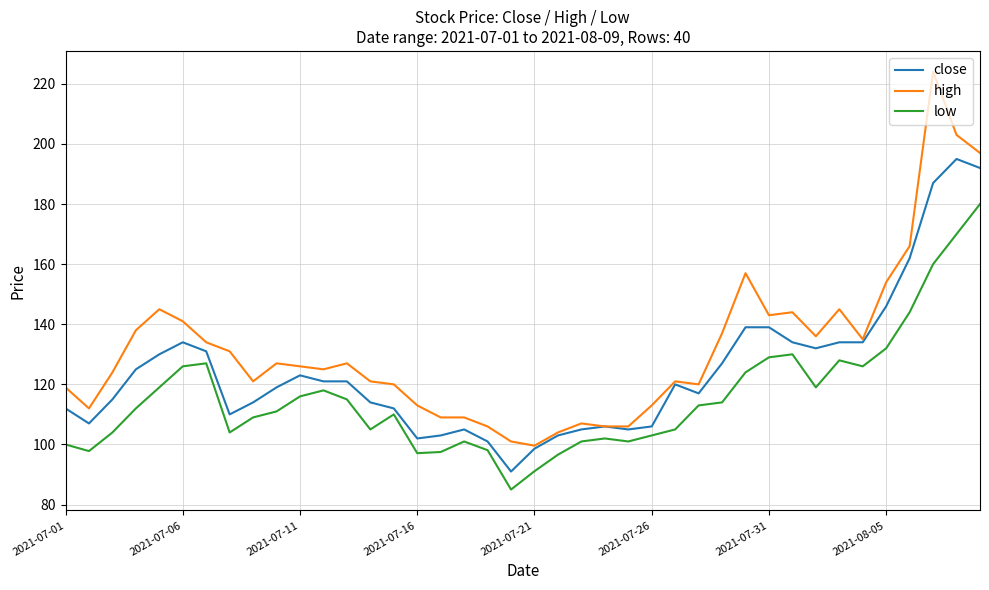

True or false: high and low intersect in this chart.

False